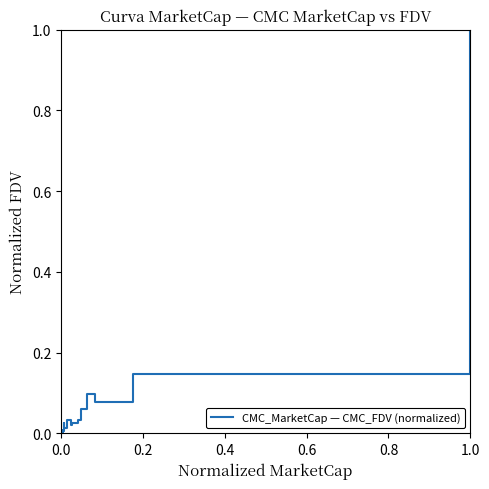

What is the difference between the maximum and second lowest values?

1.0